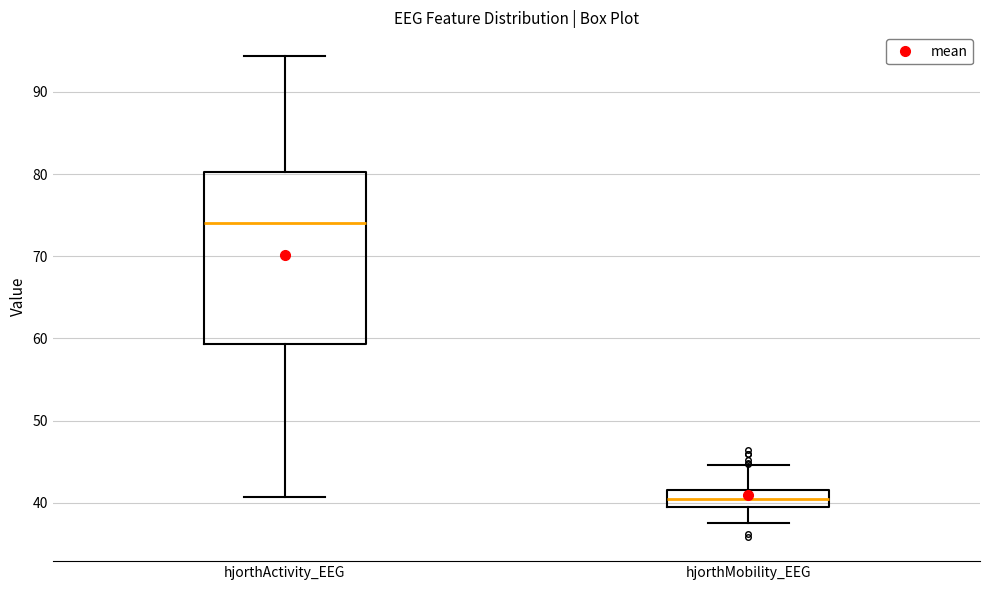

Which box is the tallest, from its lower edge to its upper edge?

hjorthActivity_EEG